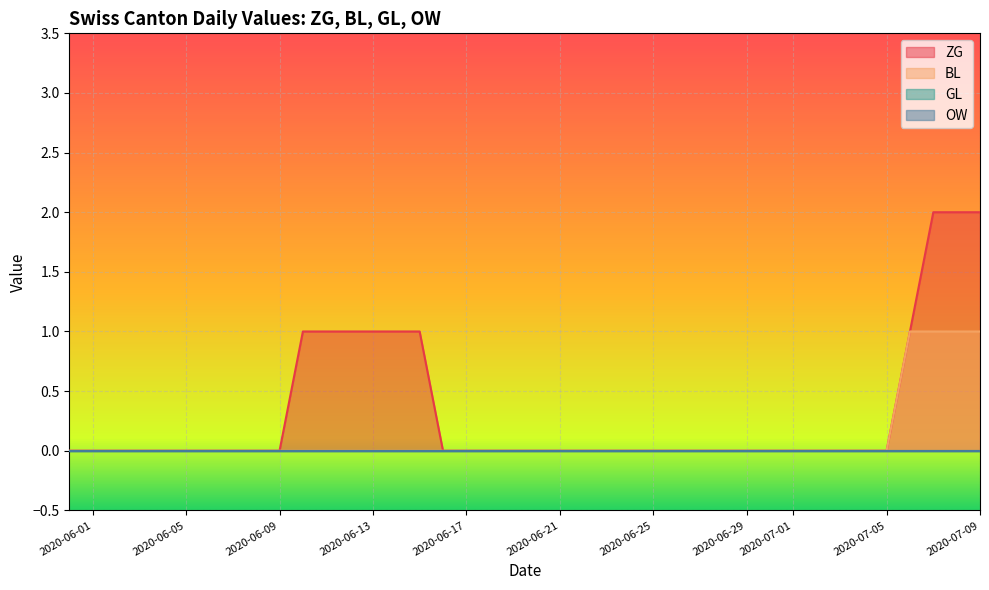

Is it true that ZG equals 0 at 2020-06-30?

True